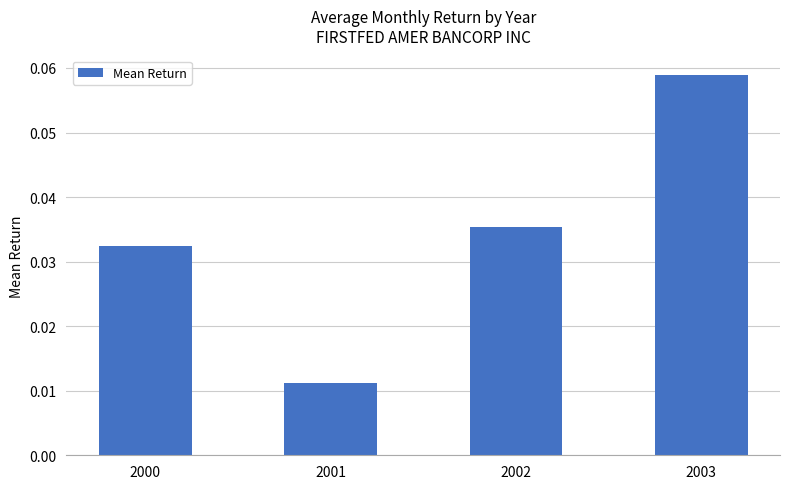

Between 2001 and 2003, which is larger?

2003